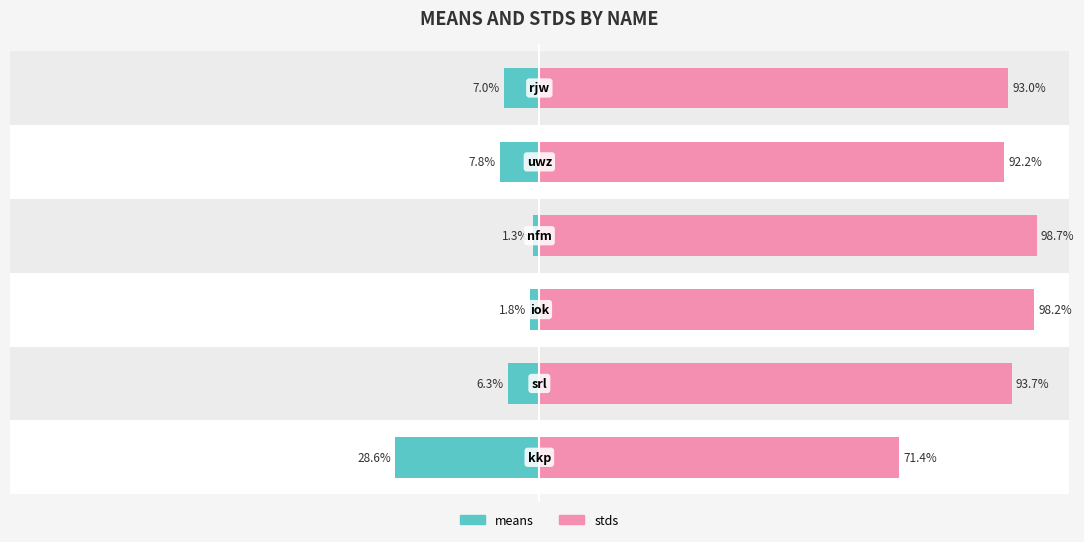

Reading left to right, transcribe all the data shown in this chart.

means: -28.6	-6.3	-1.8	-1.3	-7.8	-7.0
stds: 71.4	93.7	98.2	98.7	92.2	93.0